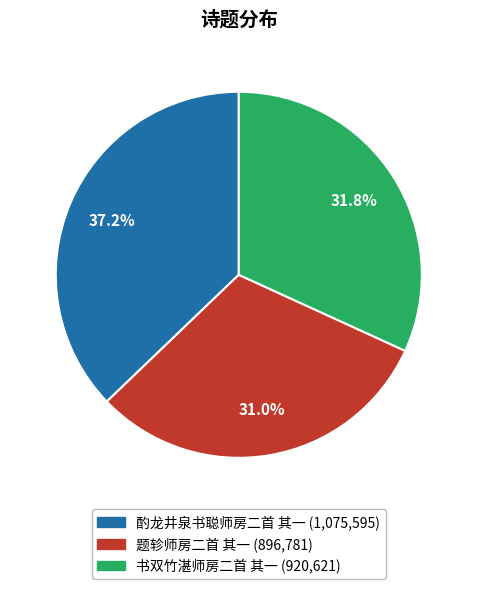

Which category has the smallest portion of the pie?

题轸师房二首 其一